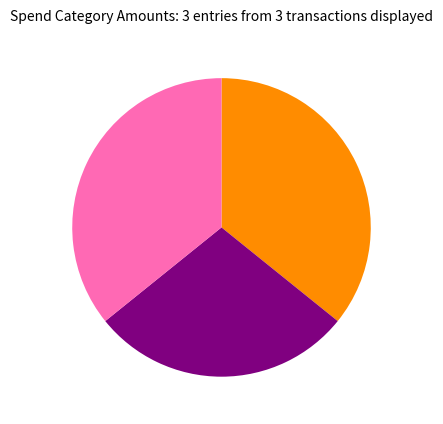

Is there any slice that represents more than half of the pie?

No